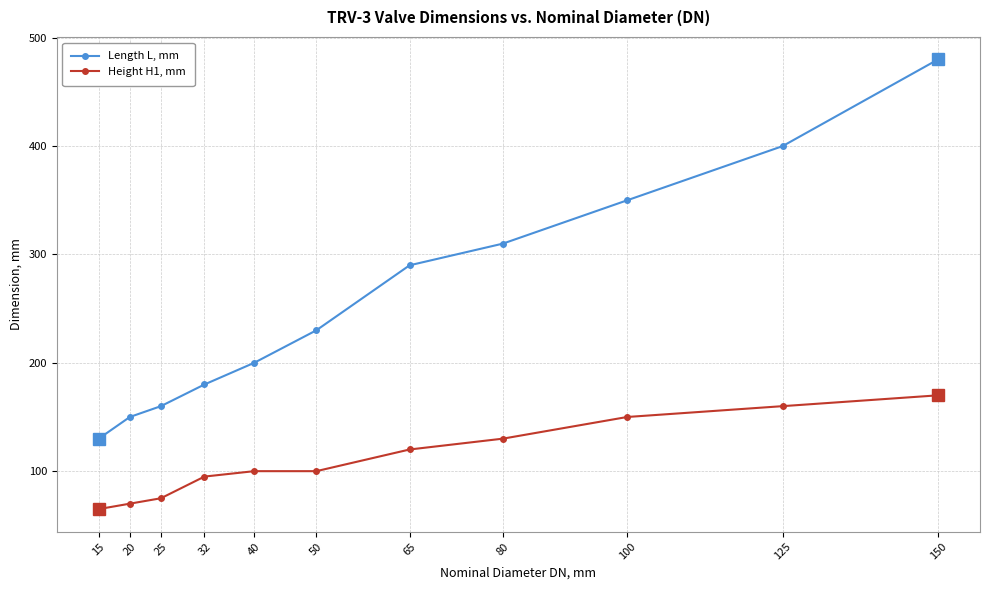

List the labels in order of Length L, mm value, smallest first.

15, 20, 25, 32, 40, 50, 65, 80, 100, 125, 150